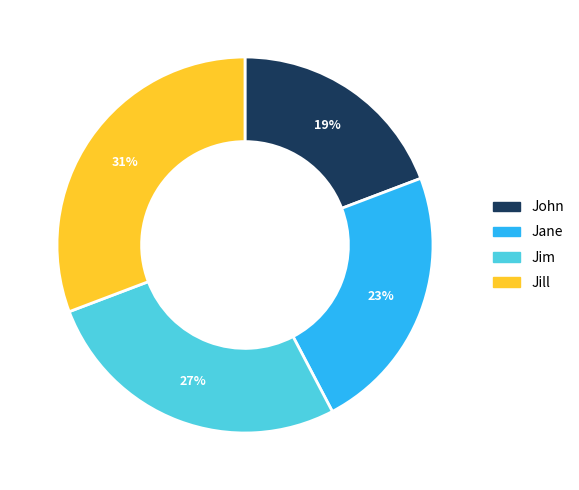

Rank the categories by value from lowest to highest.

John, Jane, Jim, Jill